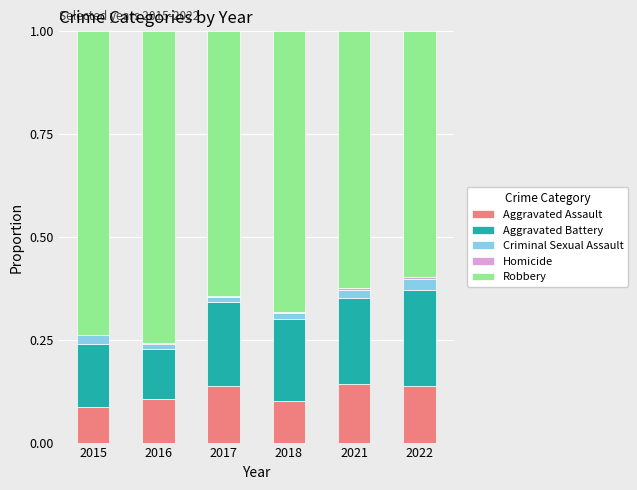

Count the Aggravated Assault values in the range 0 to 1.

6